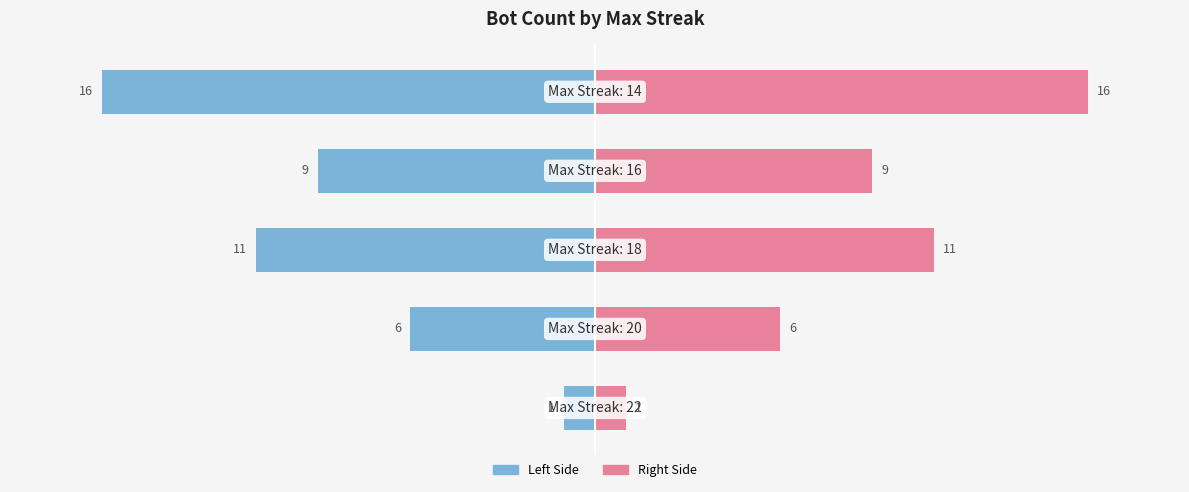

Reading right to left, what are all the values shown in this chart?

Count (left): -16	-9	-11	-6	-1
Count (right): 16	9	11	6	1